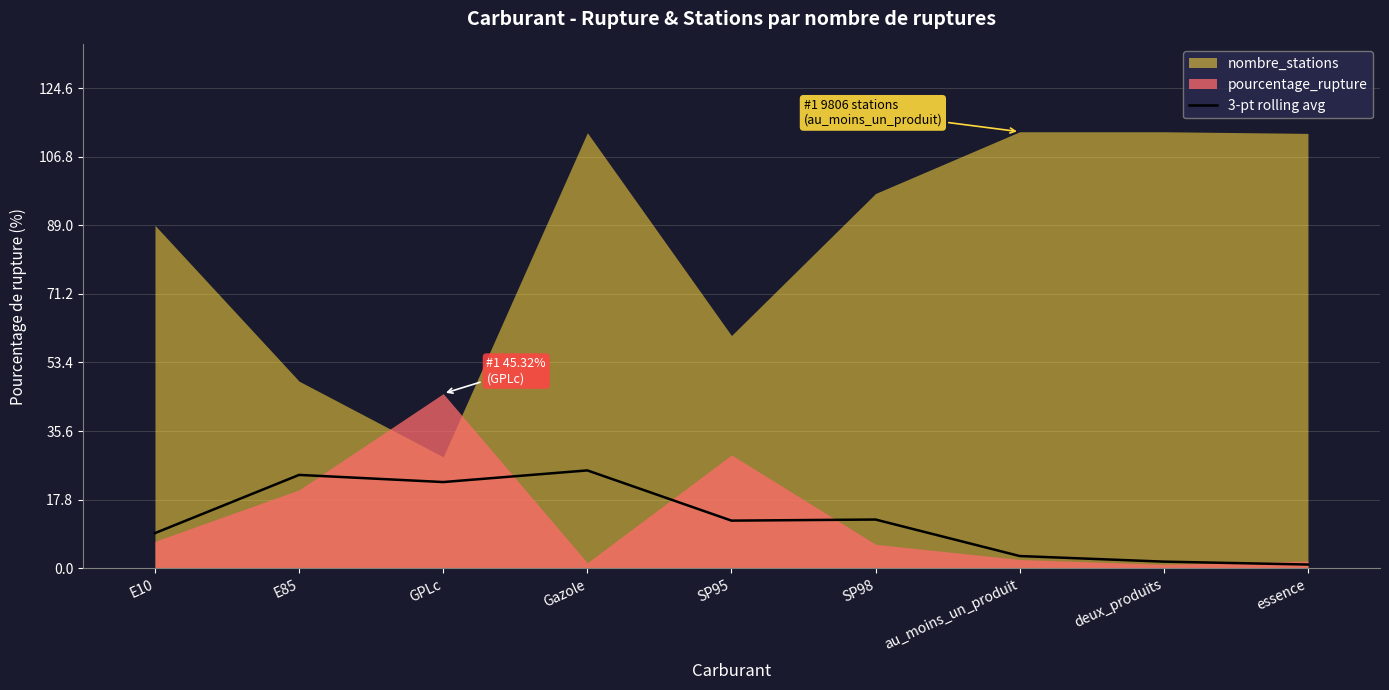

How many interior local valleys (lower than both neighbors) does the data have?

2